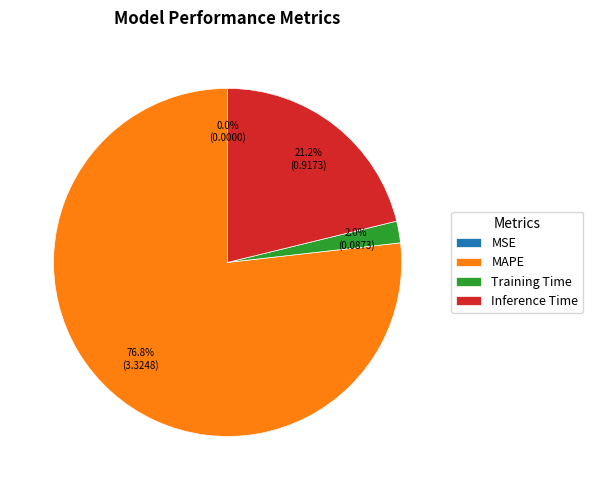

What is the total percentage of MAPE and Inference Time?

98.0%